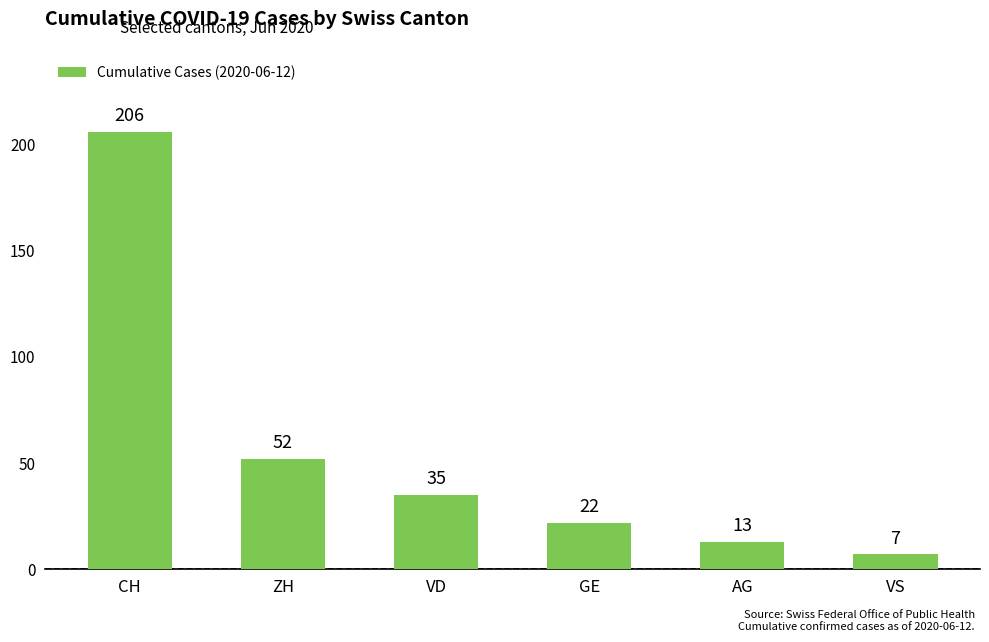

Is it true that the value at VD is 35?

True